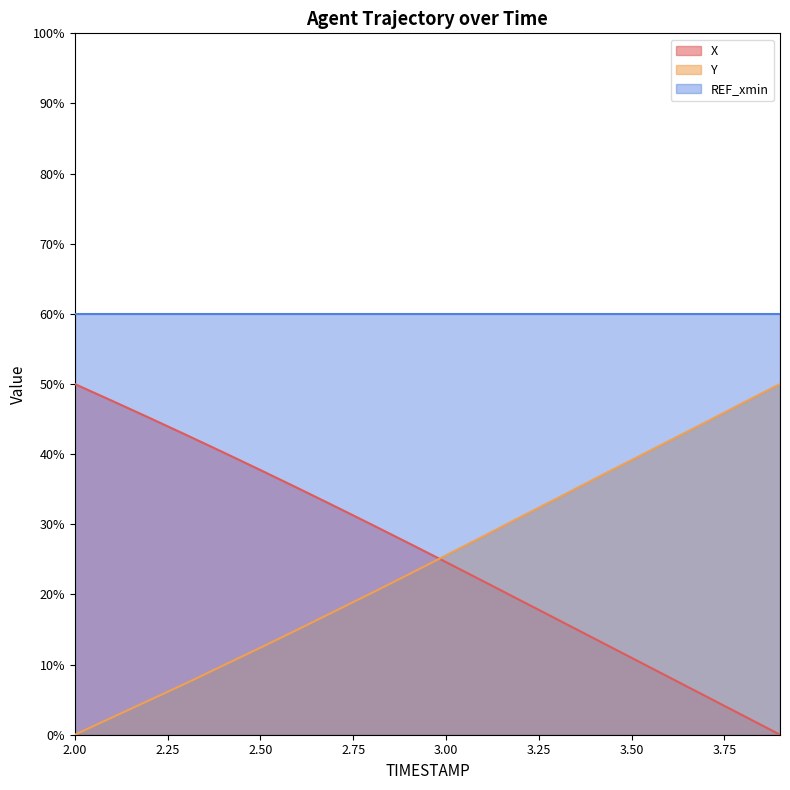

How many times do X and Y cross each other?

1